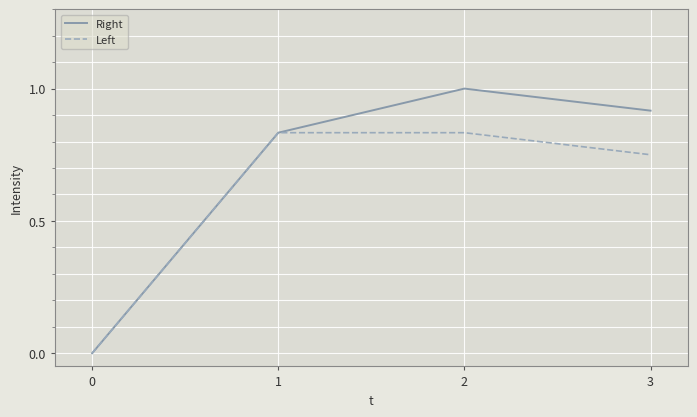

The value of Right at 0 is 0.0. True or false?

True